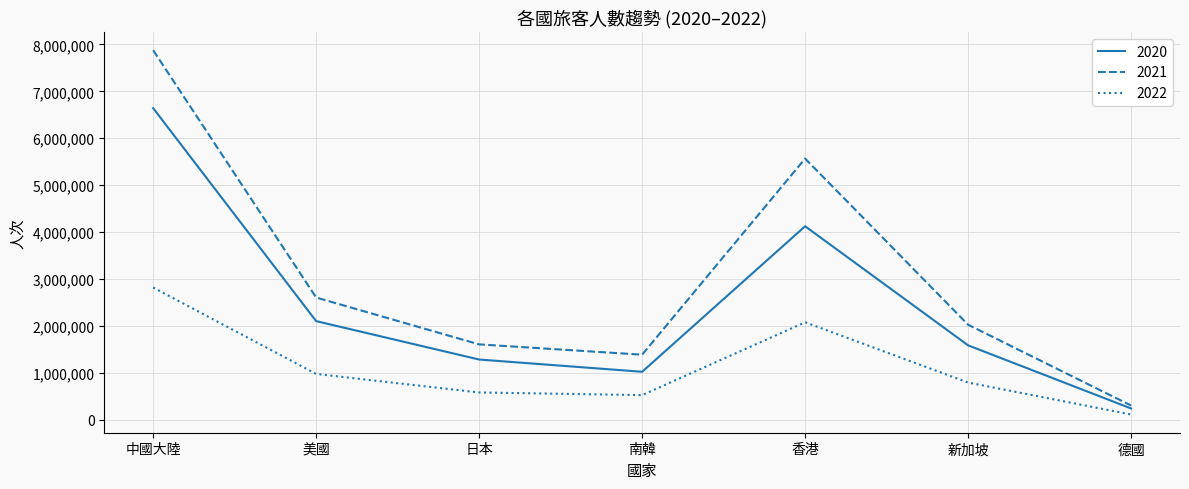

At which category is the sum across all series the highest?

中國大陸